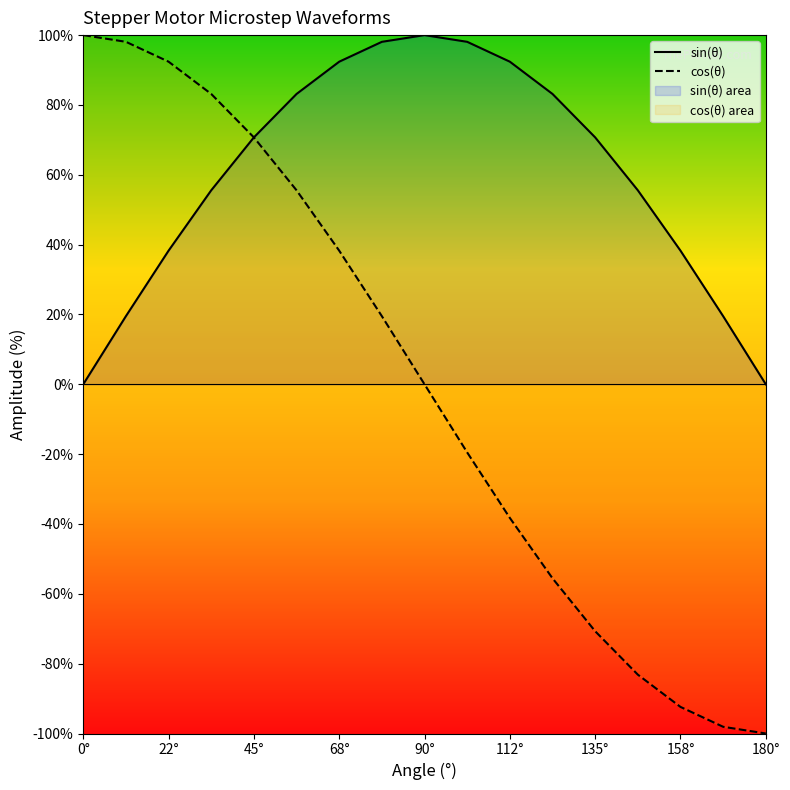

Is the value of cos(θ) at 158° greater than the value of sin(θ) at 158°?

No